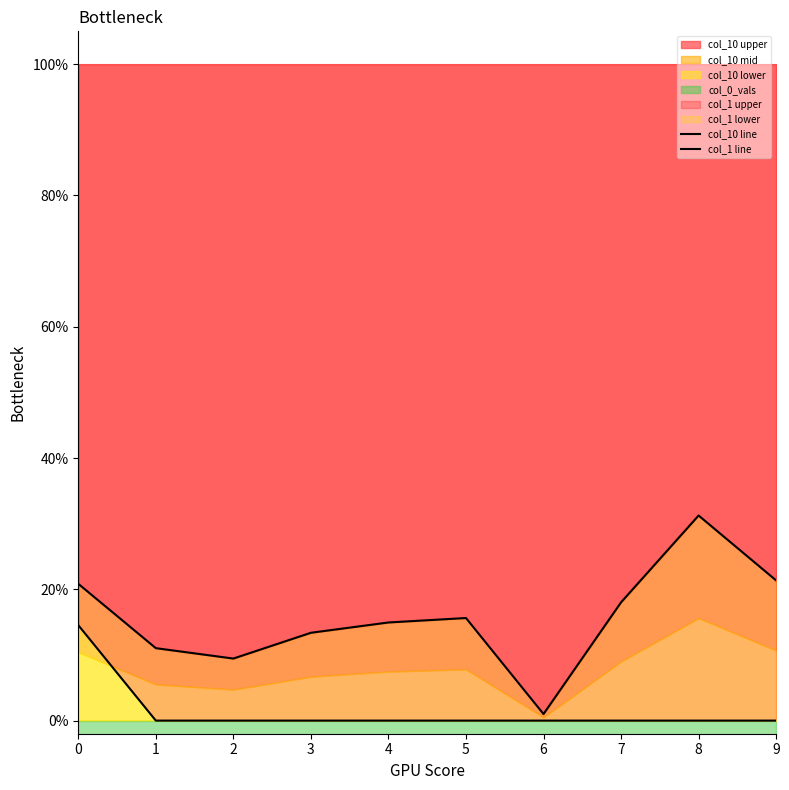

The value of col_10 line at 8 is 0.3. True or false?

True